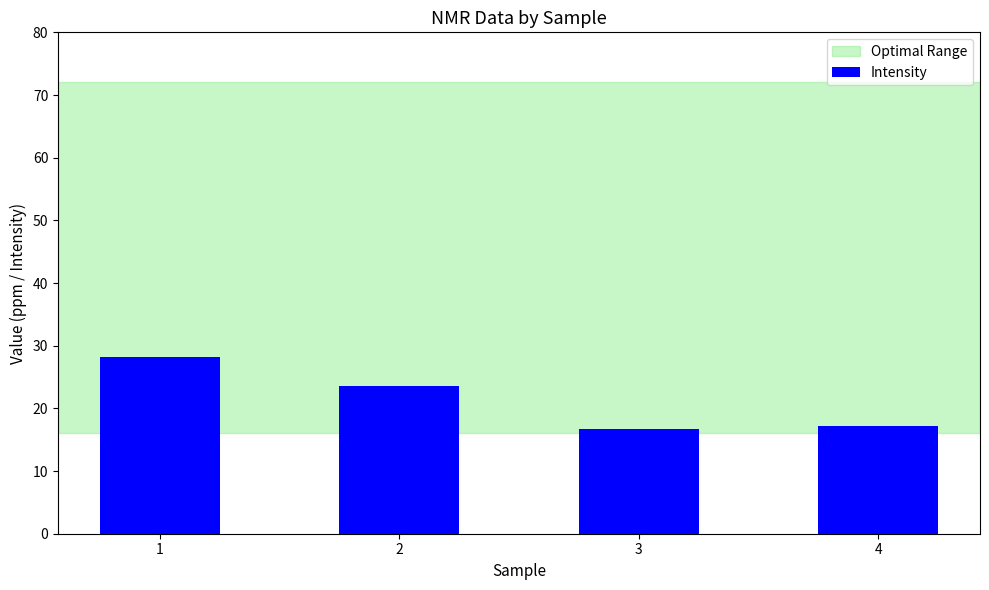

Approximately how many times larger is the value at 2 compared to 1?

0.8